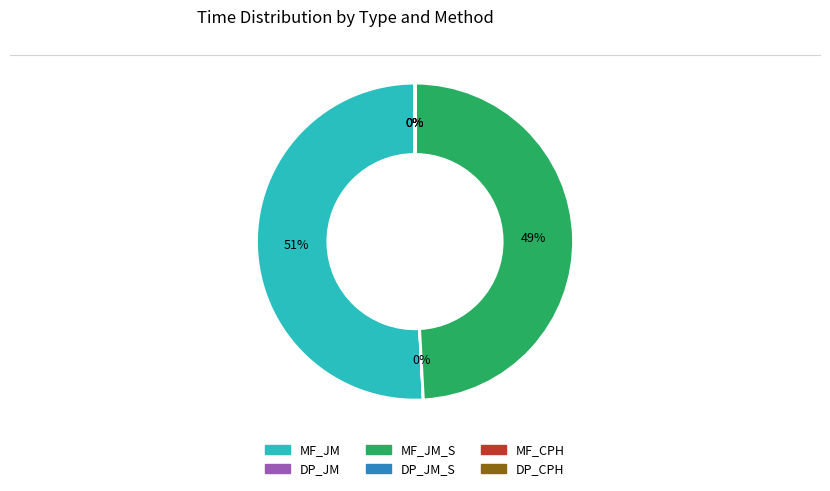

To the nearest percent, what is the average slice percentage?

17%